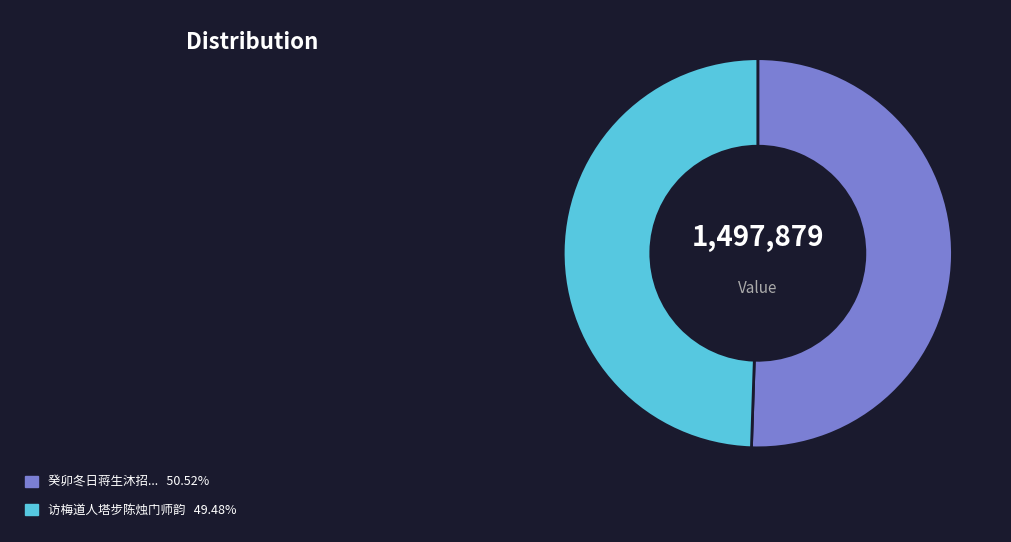

How many slices are in this pie chart?

2